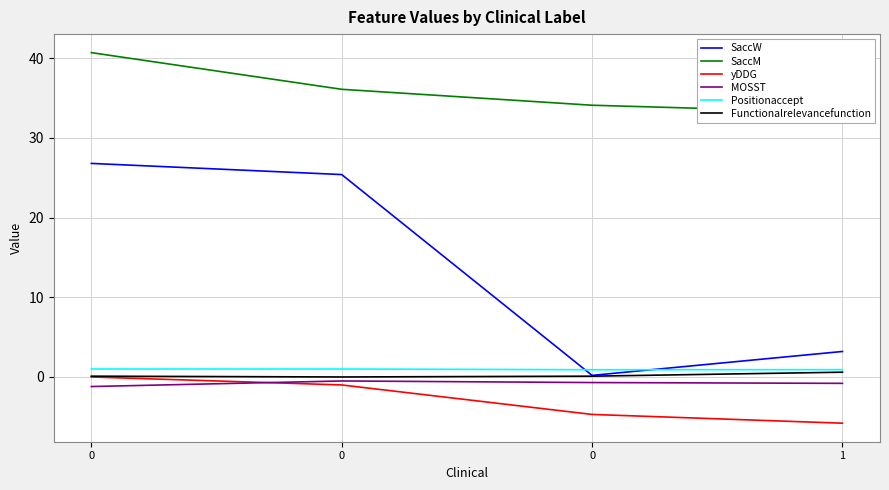

True or false: SaccM and Functionalrelevancefunction cross at least once.

False